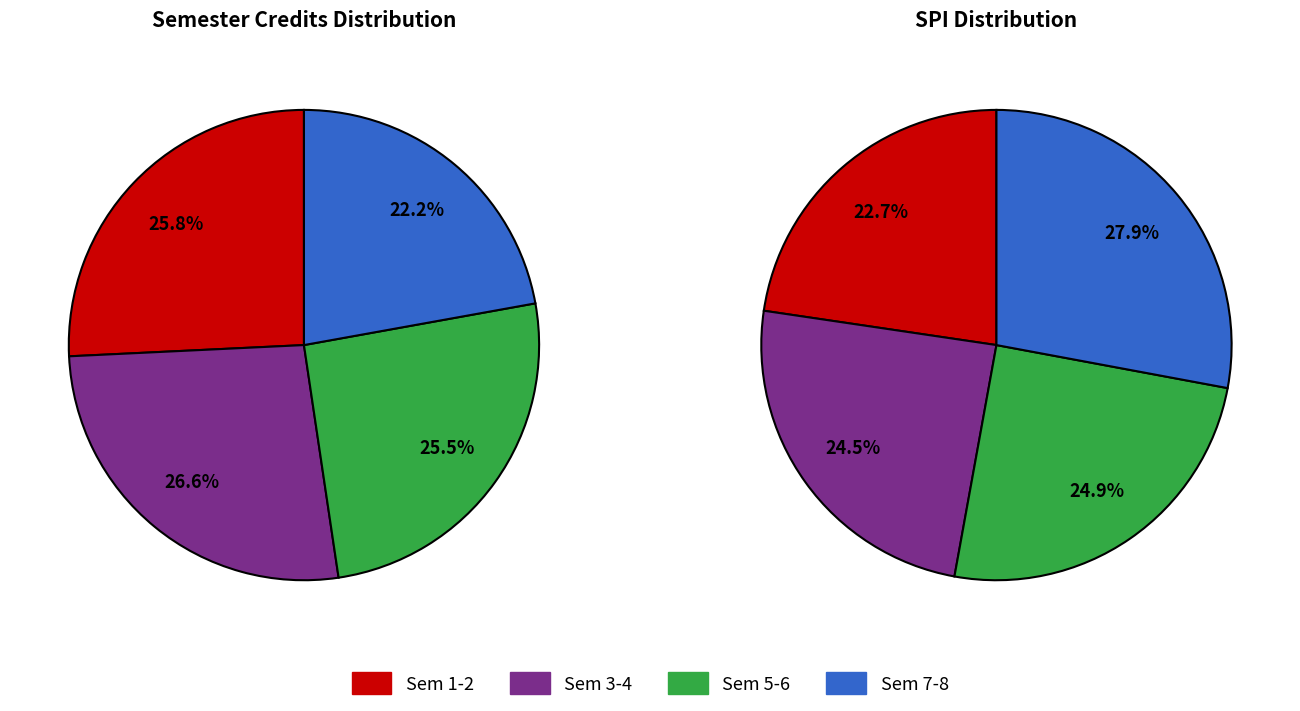

True or false: 2 accounts for 1% of the total.

False